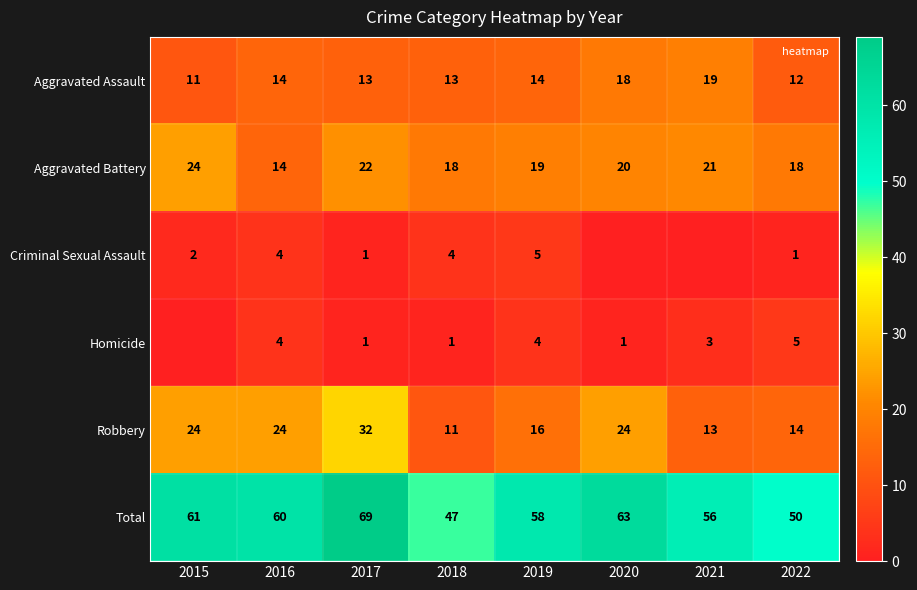

How many values in the Total series exceed 60?

3